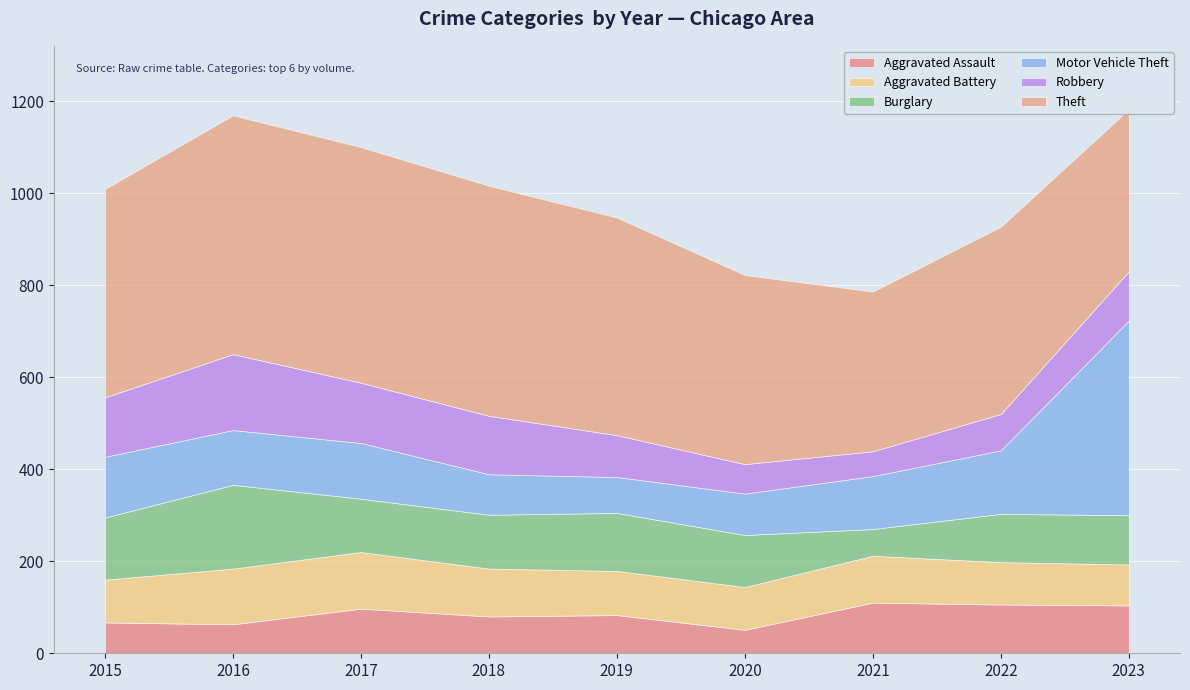

How many lines are shown in the chart?

6